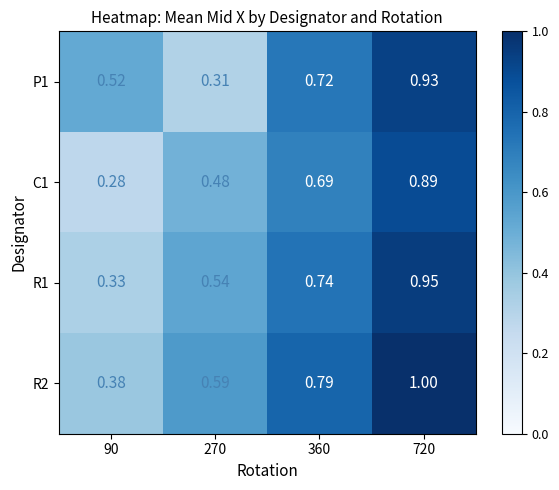

What is the spread (max minus min) of values at 720?

0.1